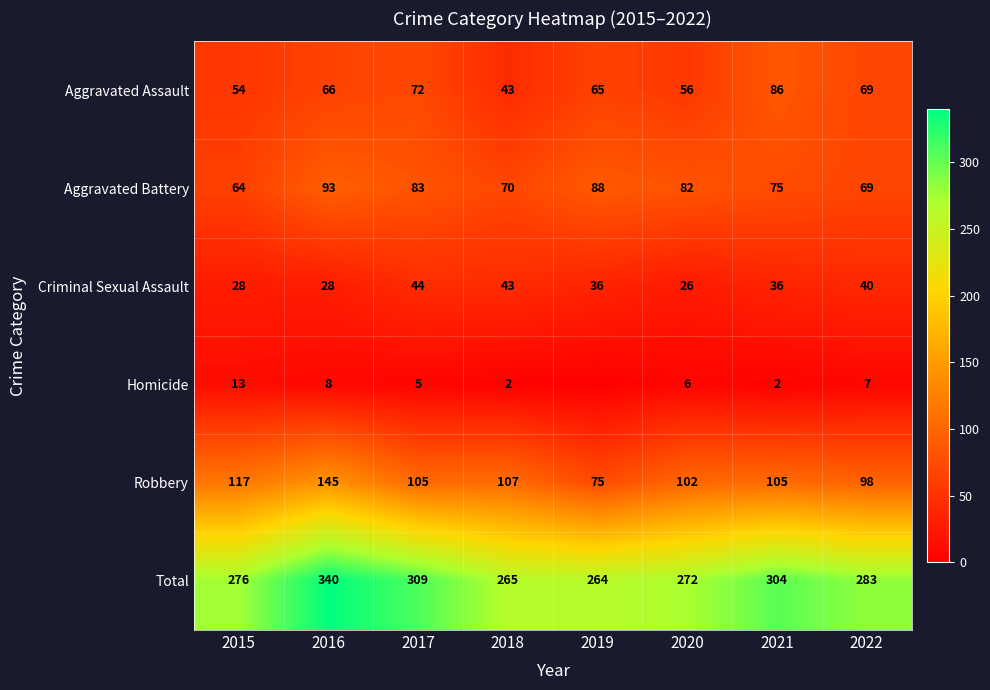

What is the difference between the Homicide values at 2021 and 2020?

4